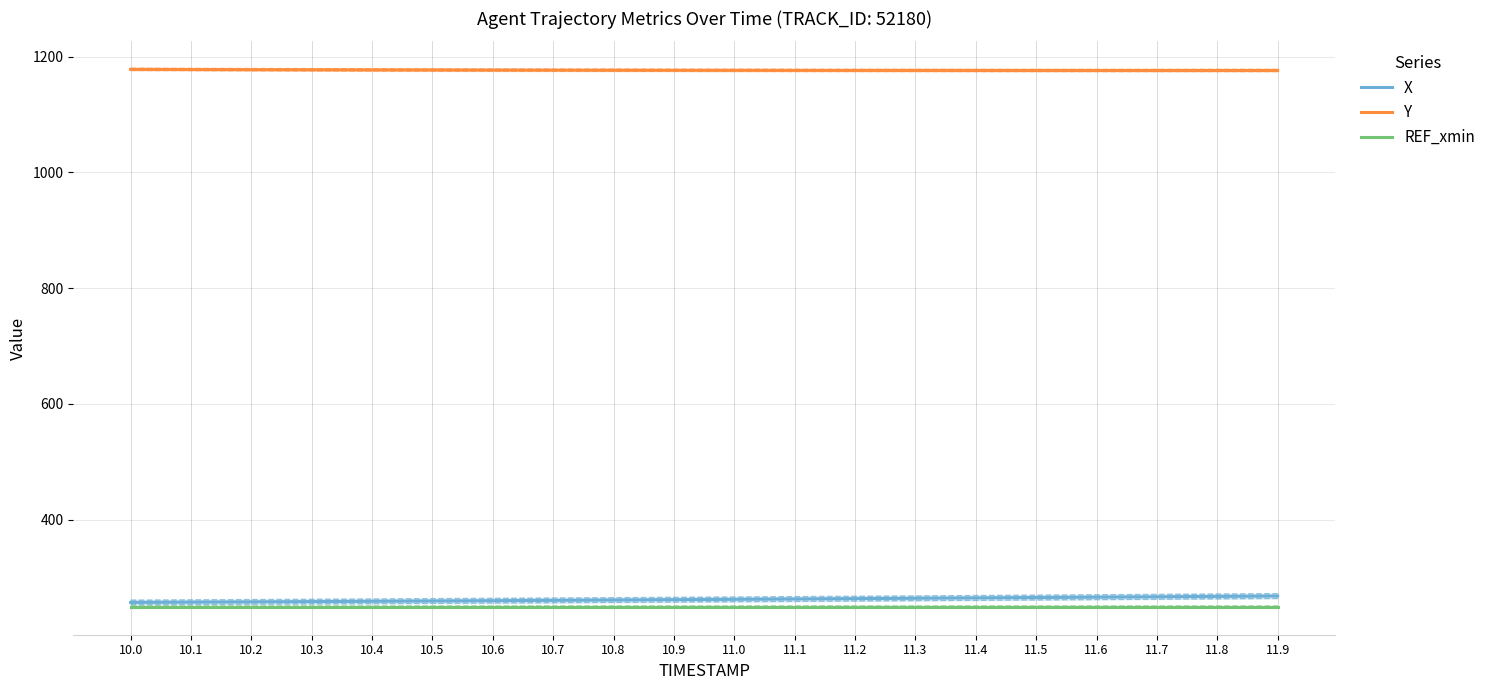

True or false: Y has a value of 2036.1 at 11.1.

False